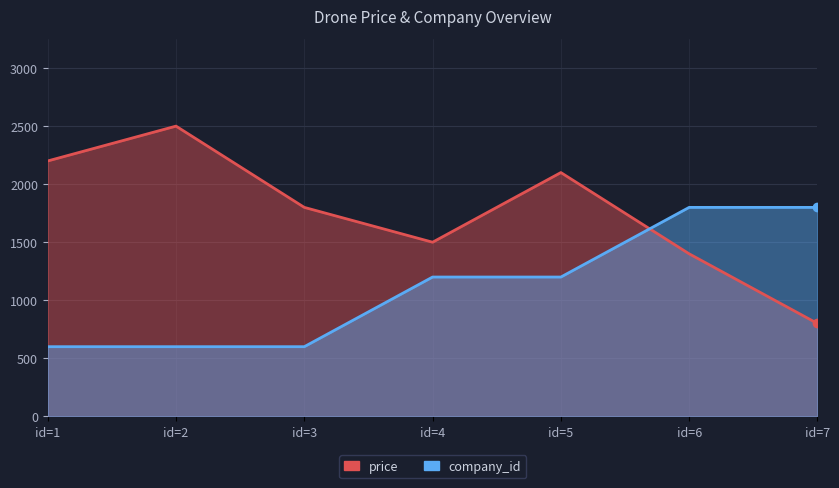

Rank the series at id=1 from lowest to highest value.

company_id, price